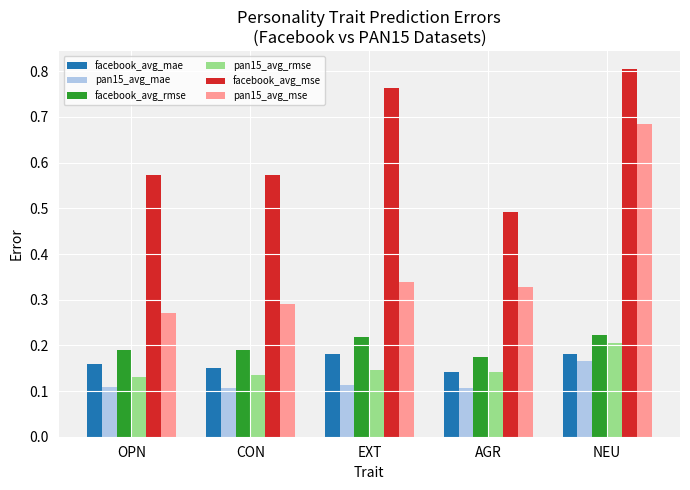

Is the value of facebook_avg_rmse at CON greater than the value of facebook_avg_mae at EXT?

Yes